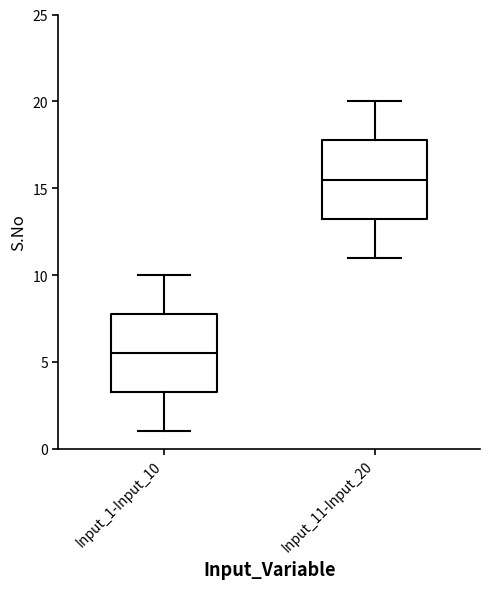

Where does the median line of the box for Input_11-Input_20 sit on the y-axis? The values are not printed on the chart, so give them approximately, as read against the axis.

15.5